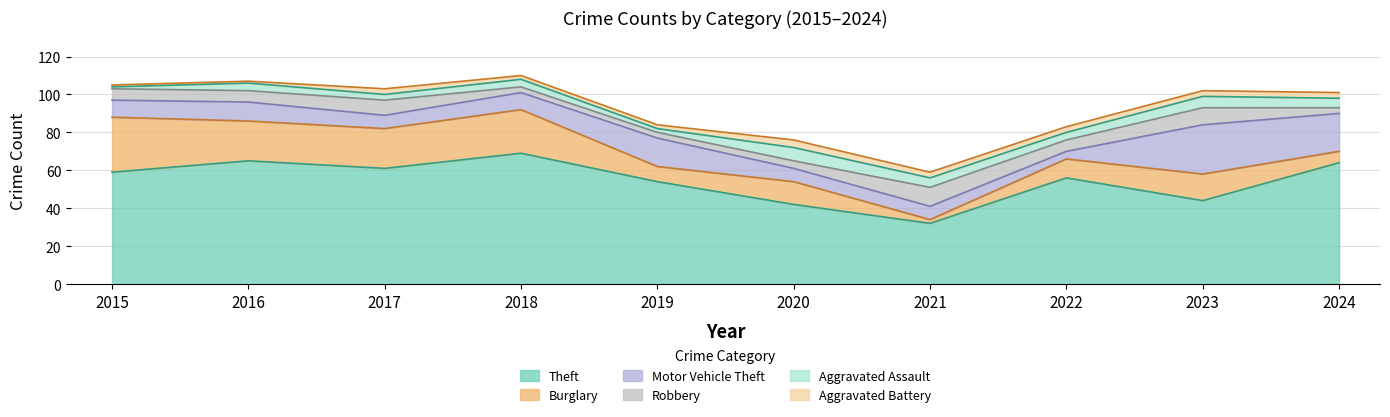

How many times do Burglary and Aggravated Assault cross each other?

2